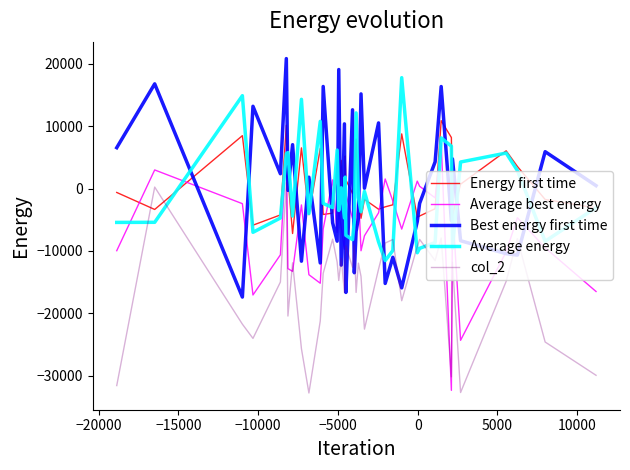

Which series has the largest range (max minus min)?

Average best energy